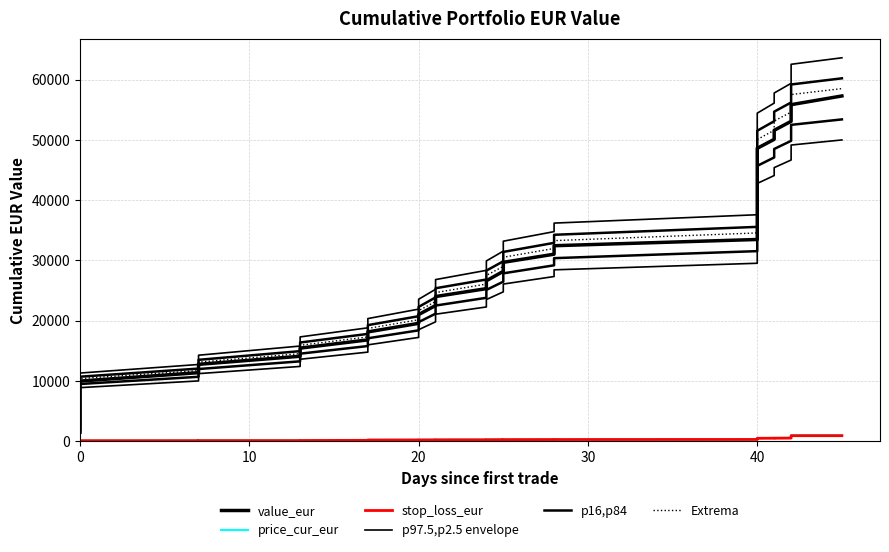

True or false: p16,p84 has a value of 57383.8 at 40.

False